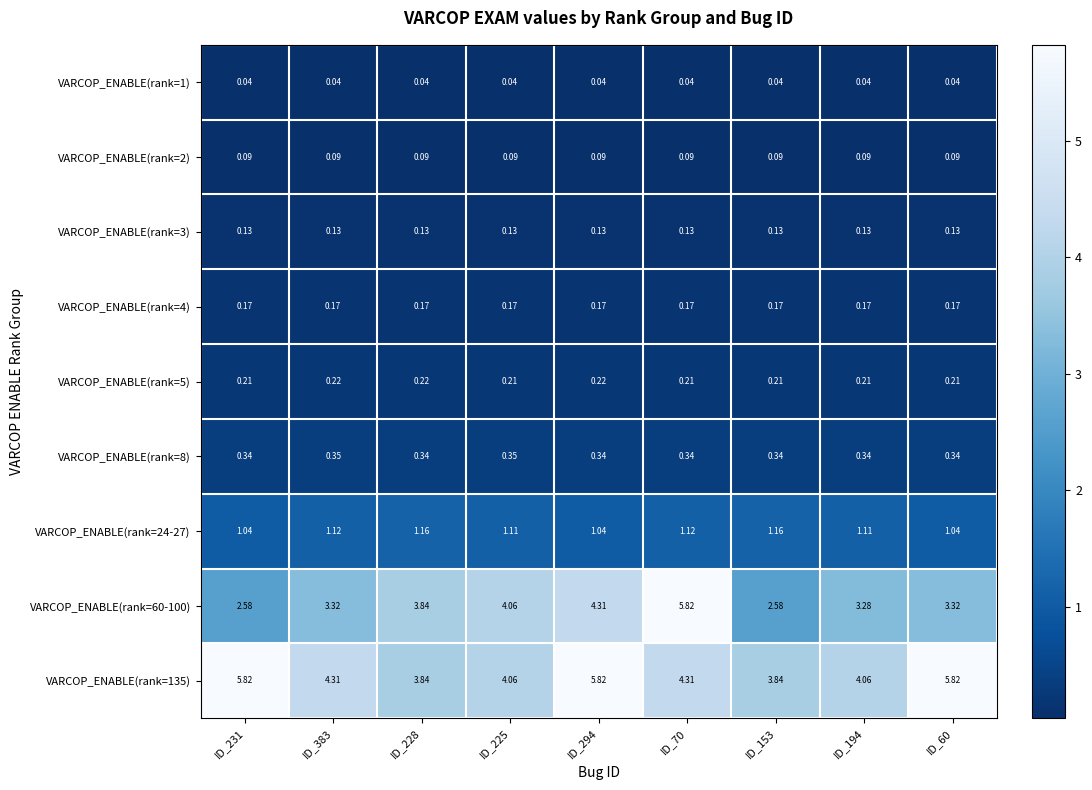

Is the value of VARCOP_ENABLE(rank=2) at ID_225 greater than the value of VARCOP_ENABLE(rank=4) at ID_70?

No